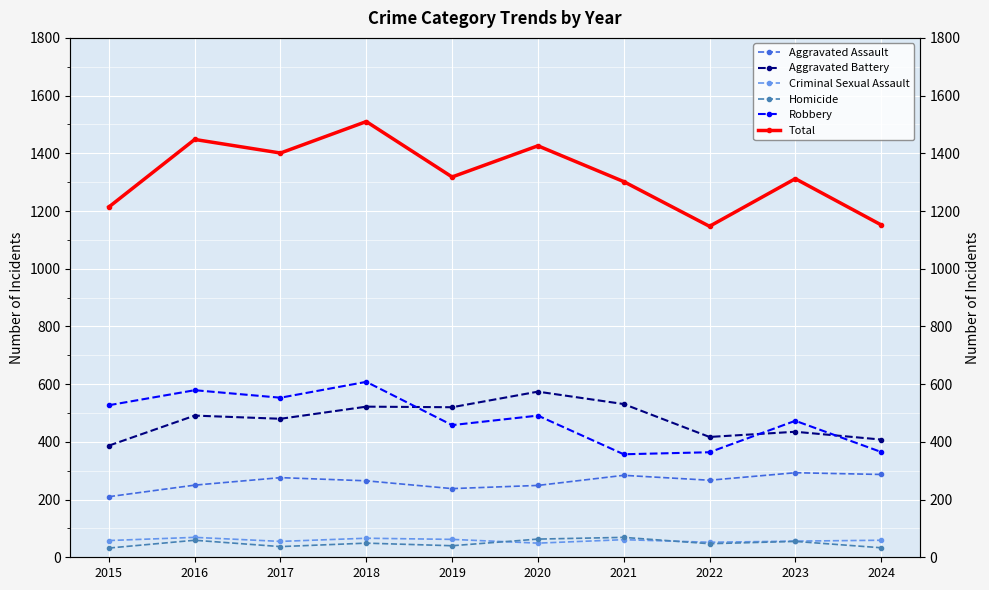

How many interior local peaks does the Homicide series have?

4